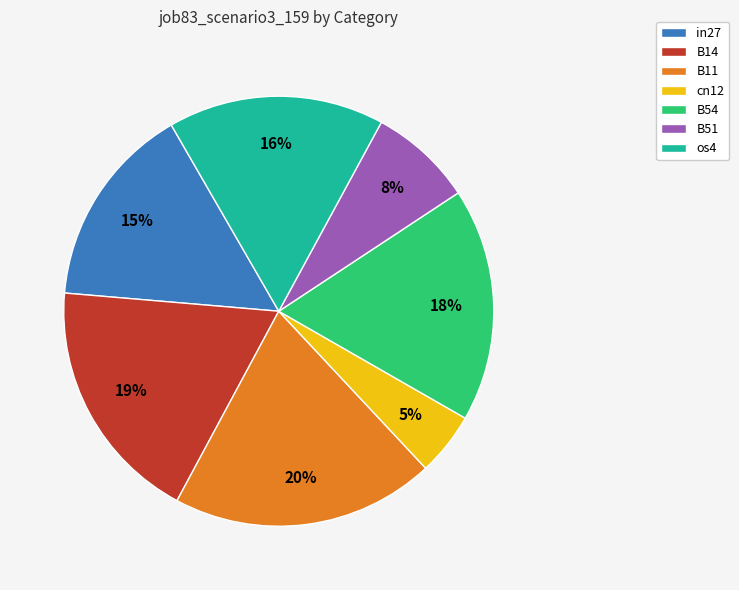

Do B54 and in27 together represent more than half of the pie?

No